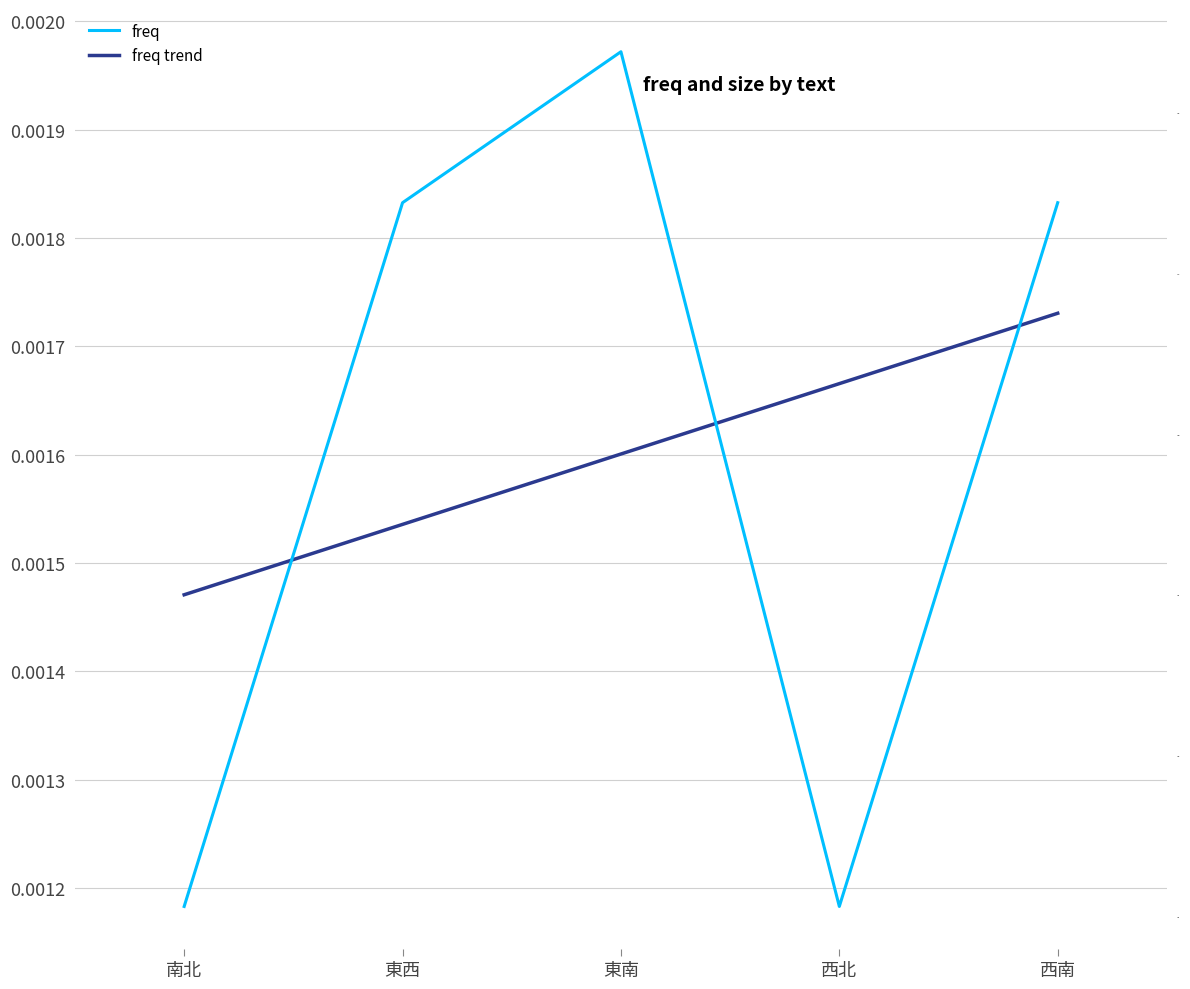

What is the label of the 3rd point from the right?

東南